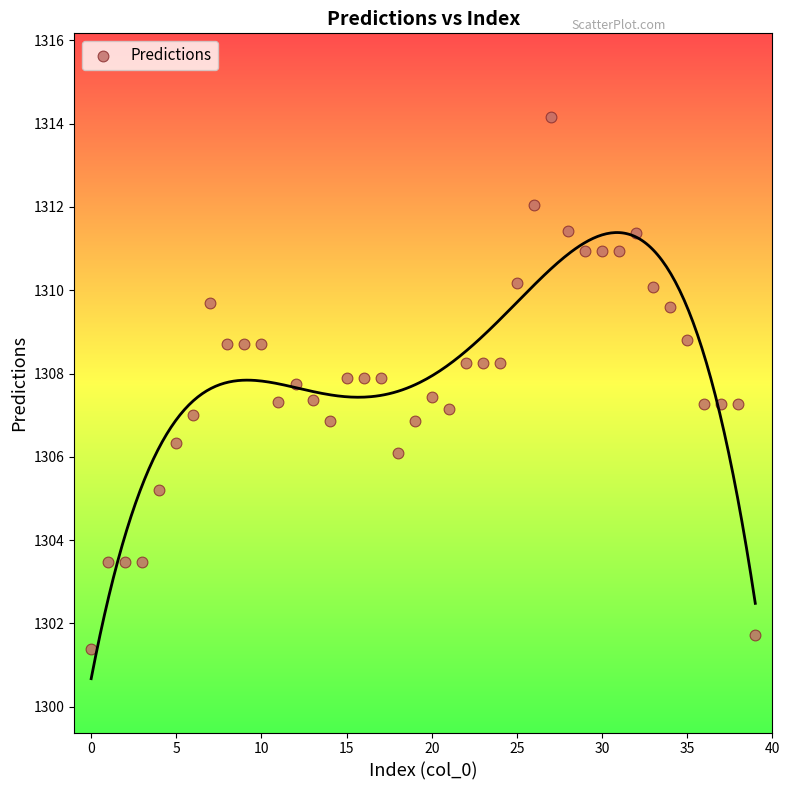

What is the range of Y values (max minus min)?

12.8